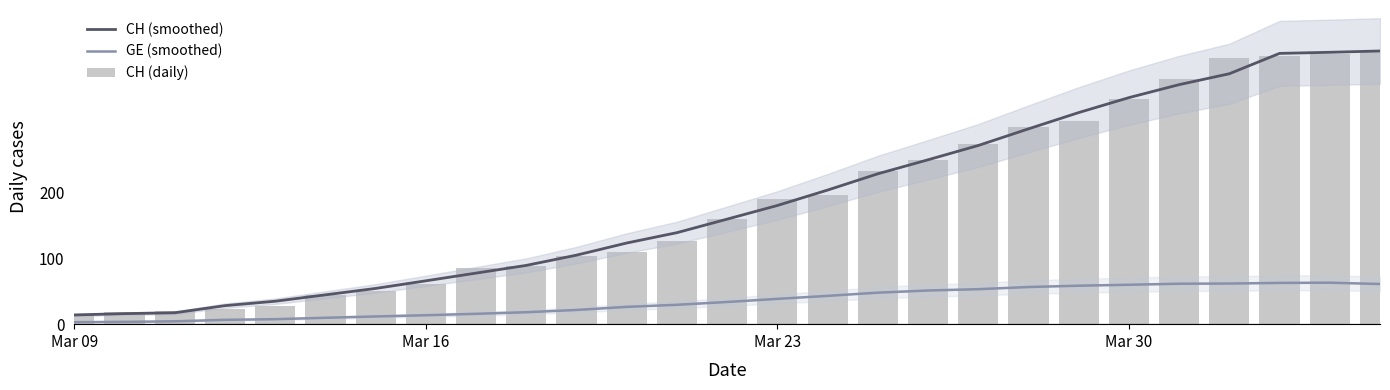

Reading right to left, list all the values displayed in this chart.

CH (smoothed): 415.0	413.0	411.3	380.4	363.9	344.1	321.4	296.7	271.4	249.7	228.4	203.7	180.3	159.6	139.0	123.3	104.9	89.3	77.6	65.9	54.3	44.6	34.9	28.1	17.3	16.0	14.0
GE (smoothed): 61.0	63.0	62.7	61.7	61.4	59.9	58.4	56.4	53.1	51.1	47.9	43.0	38.4	33.7	29.4	26.3	21.6	18.1	15.7	13.6	11.7	9.7	7.6	6.6	4.3	3.5	3.0
CH (daily): 415.0	411.0	408.0	405.0	373.0	342.0	309.0	299.0	273.0	249.0	232.0	196.0	190.0	160.0	126.0	109.0	104.0	88.0	86.0	61.0	51.0	44.0	27.0	23.0	20.0	18.0	14.0